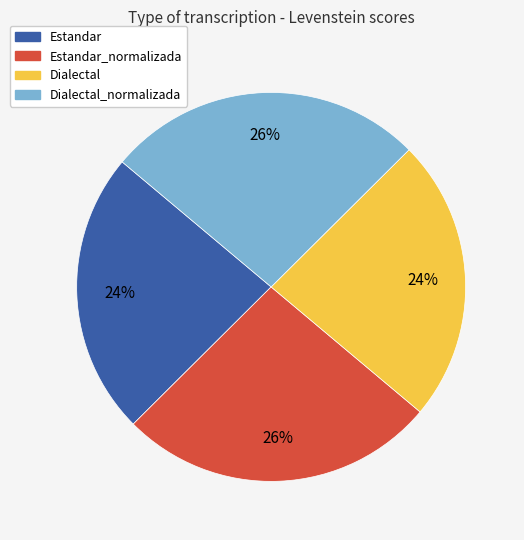

To the nearest percent, what is the average slice percentage?

25%